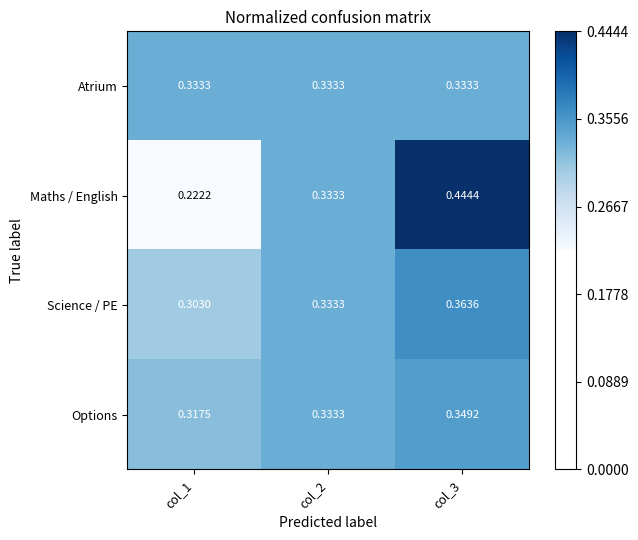

Count the number of categories in the chart.

3